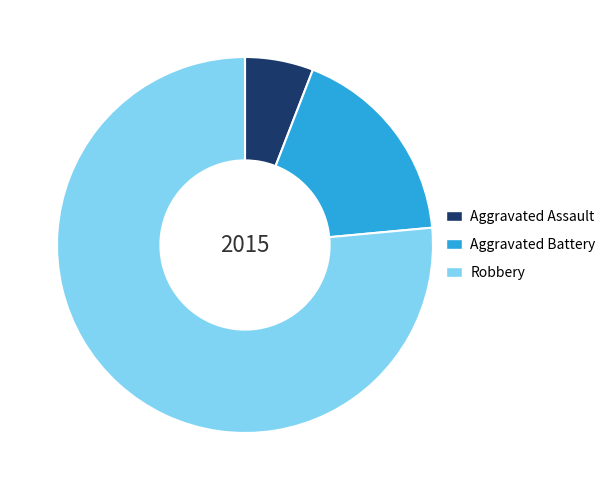

Approximately how many times larger is the value at Aggravated Assault compared to Aggravated Battery?

0.3